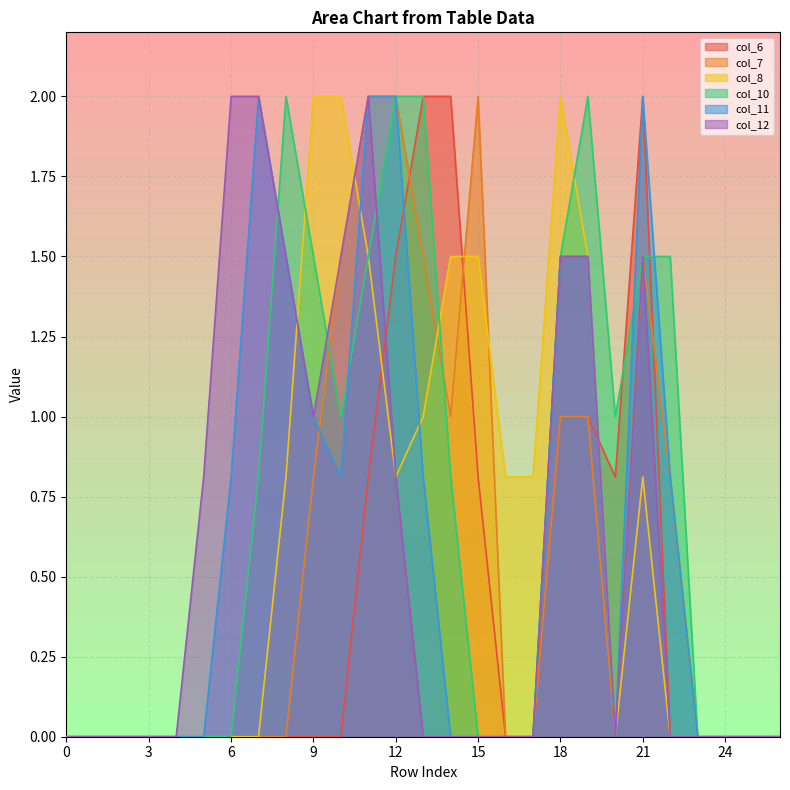

Where is the first local minimum for col_7?

14